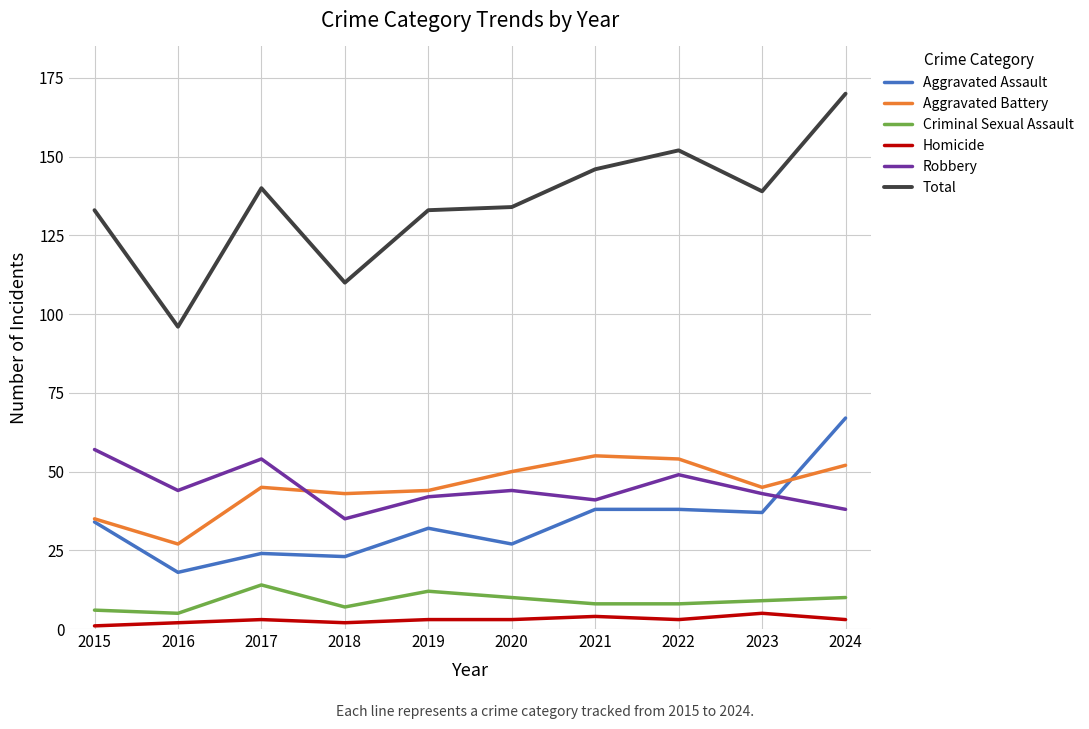

Which category has the lowest value in the Total series?

2016